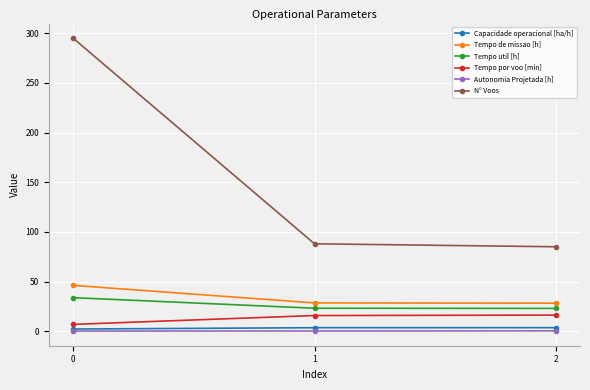

What is the average value of the Tempo por voo [min] series?

12.9